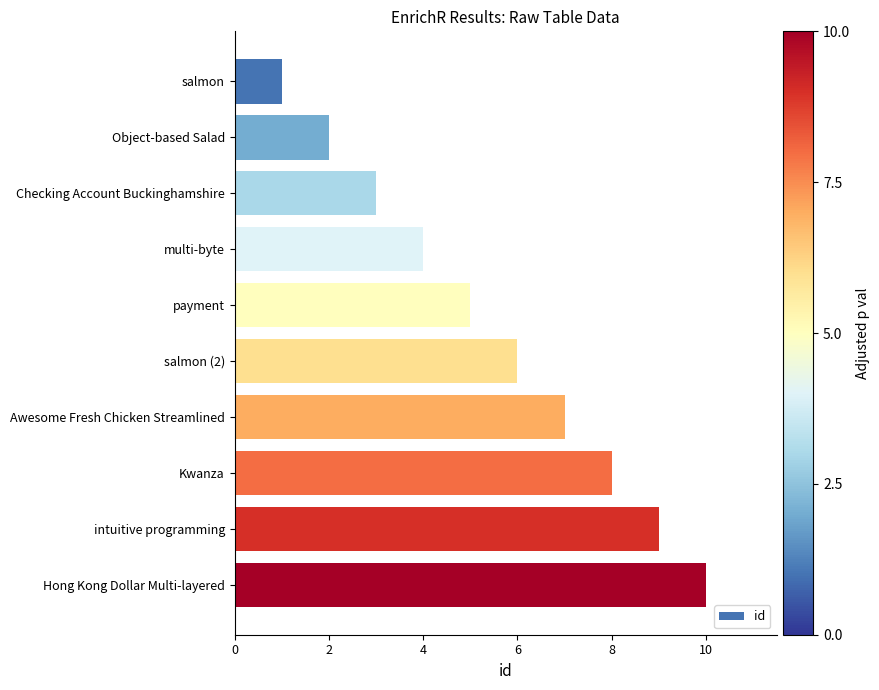

At which label is the value closest to 5?

payment